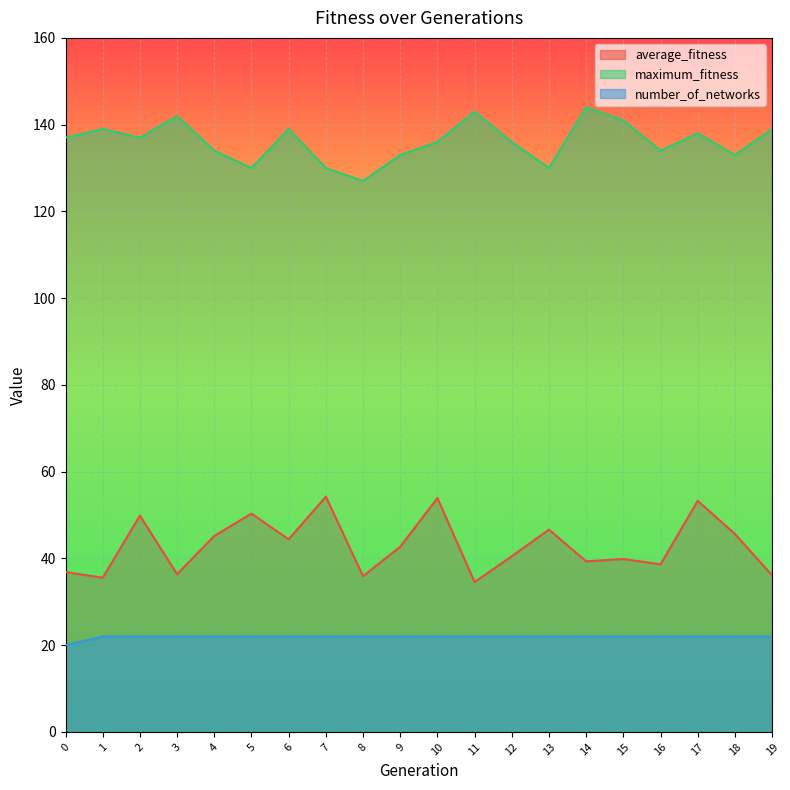

True or false: average_fitness has more than 1 interior local peaks.

True